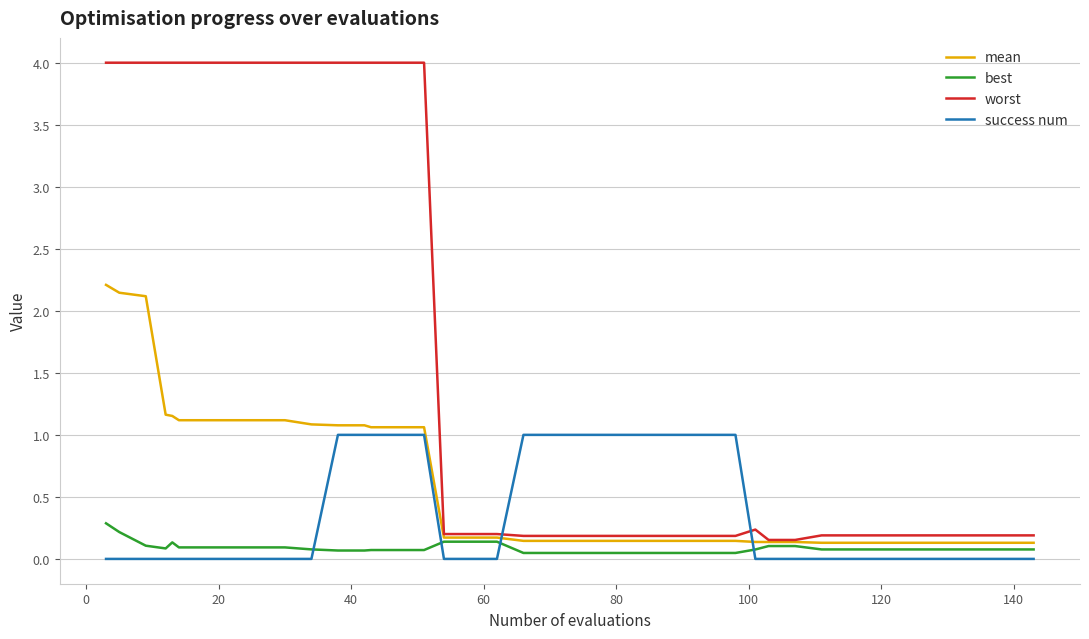

What is the highest value of the worst series?

4.0